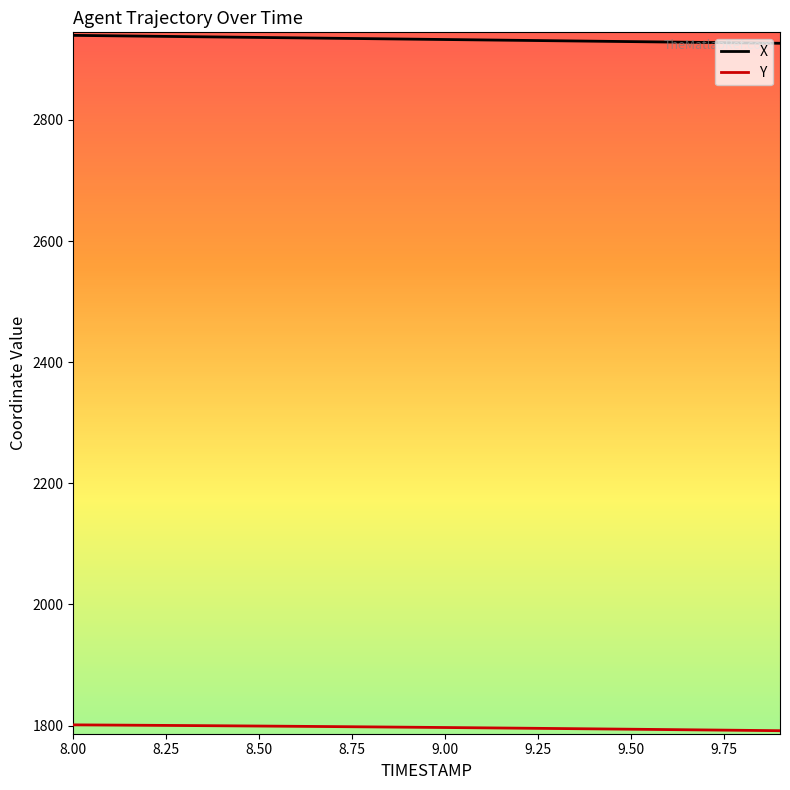

True or false: Y and X cross at least once.

False